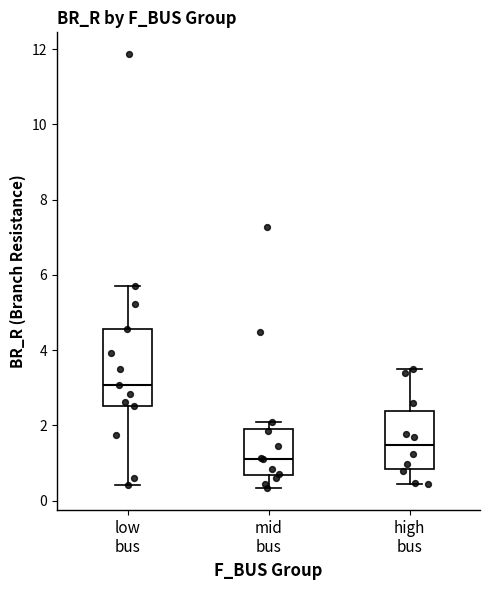

Reading left to right, read every box against the y-axis: the position of its median line, the range the box covers, and the ends of its whiskers. The values are not printed on the chart, so give them approximately, as read against the axis.

low bus: median 3.0, box 2.6 to 4.6, whiskers 0.4 to 5.8
mid bus: median 1.2, box 0.6 to 2.0, whiskers 0.4 to 2.0 (just above the box's upper edge)
high bus: median 1.4, box 0.8 to 2.4, whiskers 0.4 to 3.4